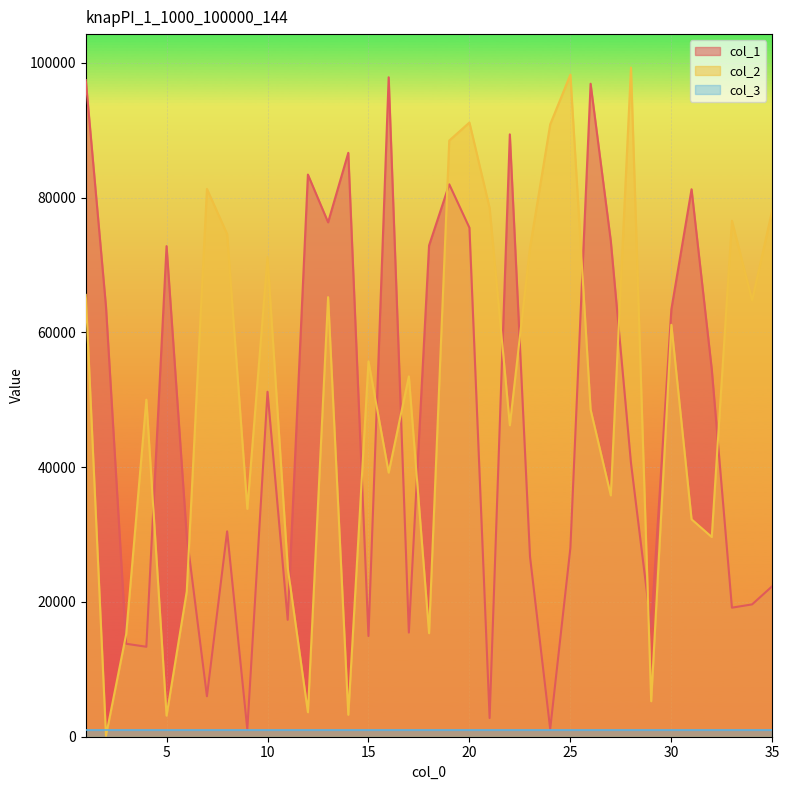

What value does the col_2 series have at 32?

29642